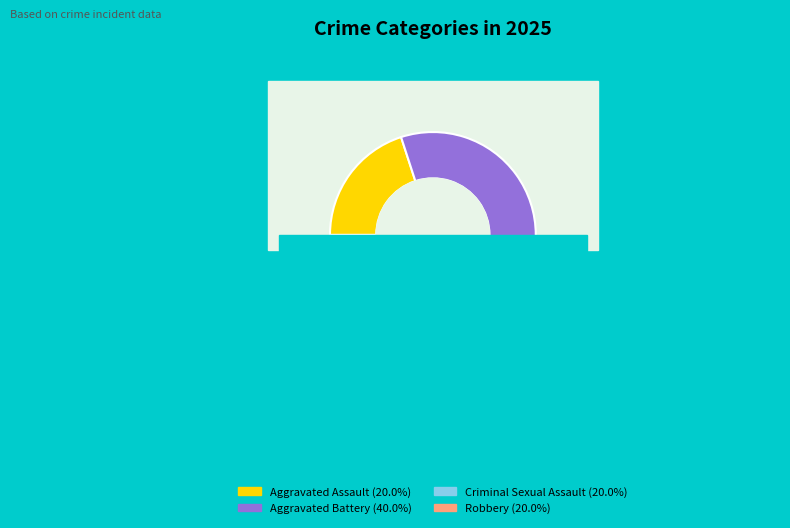

How many slices are in this pie chart?

4